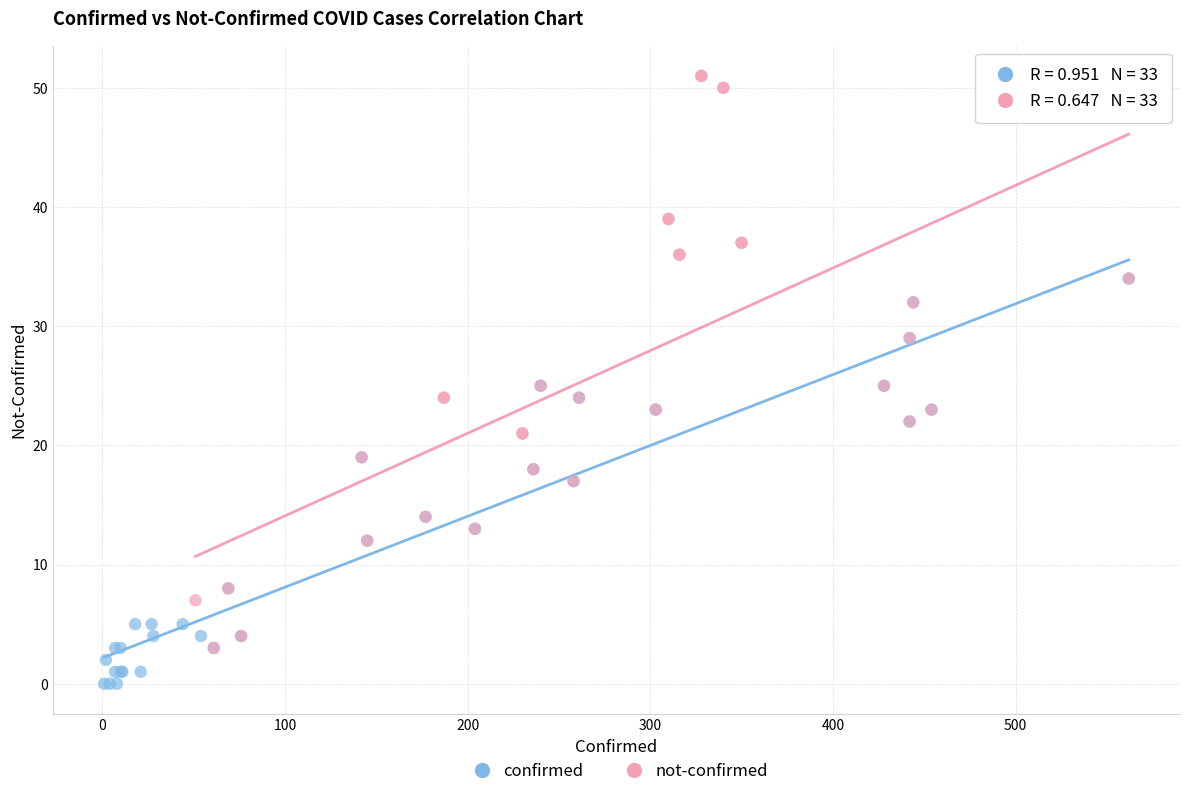

Which series contains the lowest Y value?

confirmed